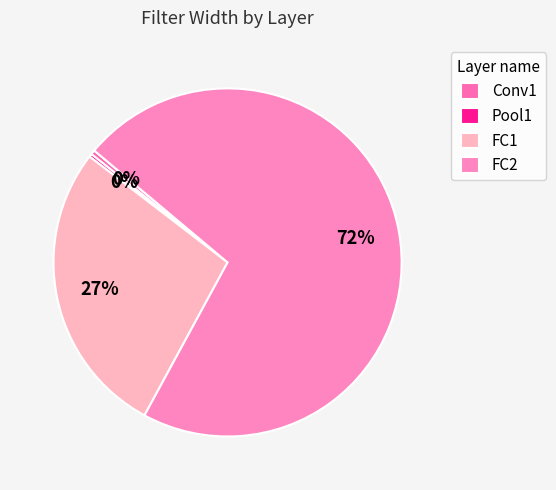

Is there a majority slice in this chart?

Yes